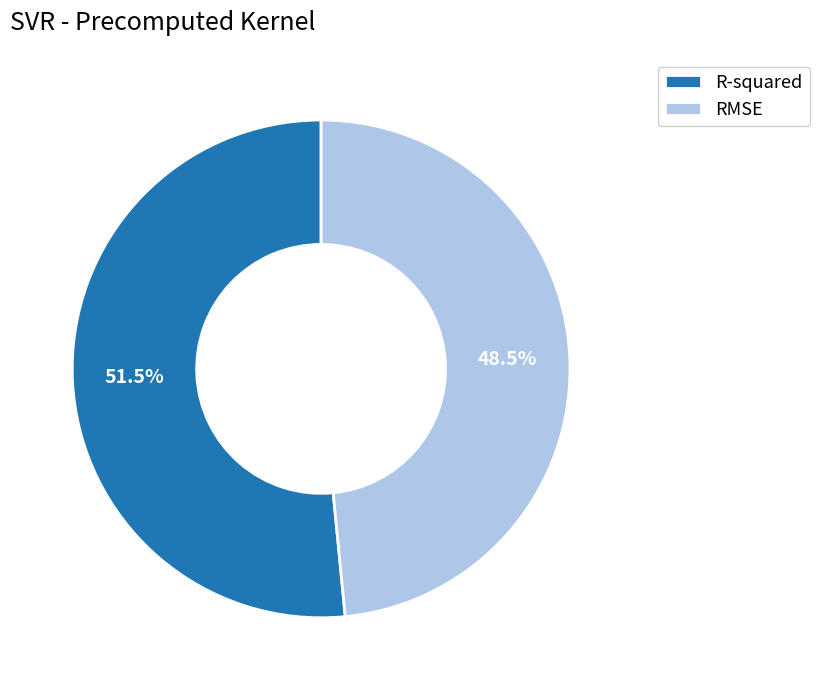

Which slice represents more than half of the pie?

R-squared